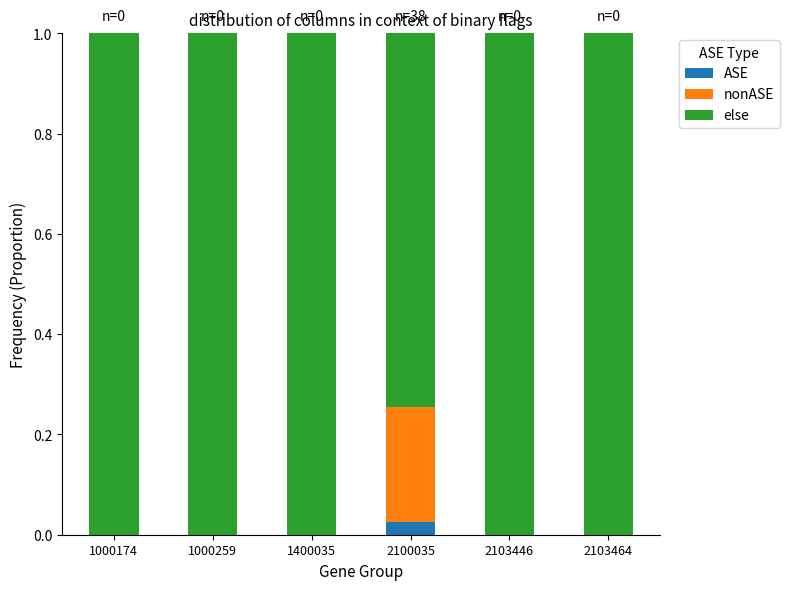

What is the total value across all series at 2100035?

1.0